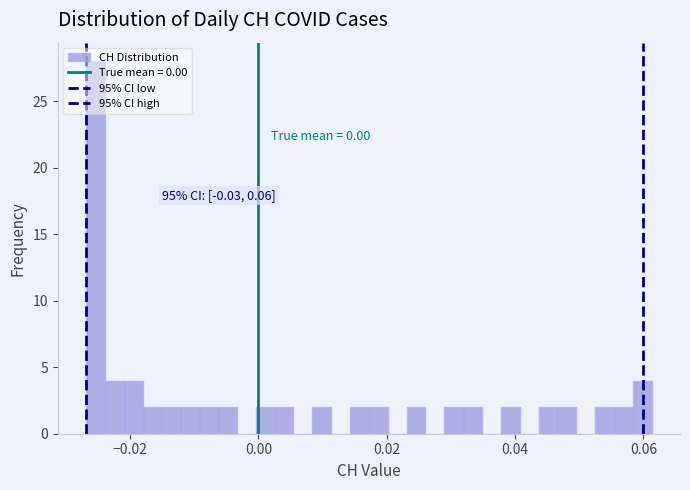

Read against the x-axis, roughly where is the centre of the tallest bar?

-0.026